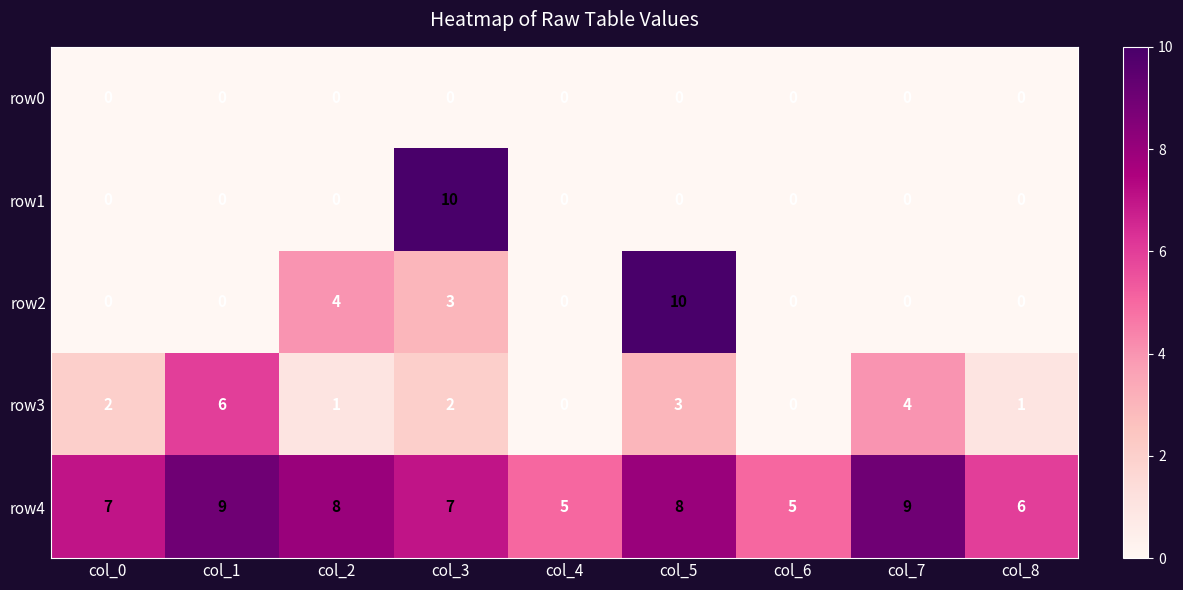

The row2 series shows -4 at col_8. True or false?

False